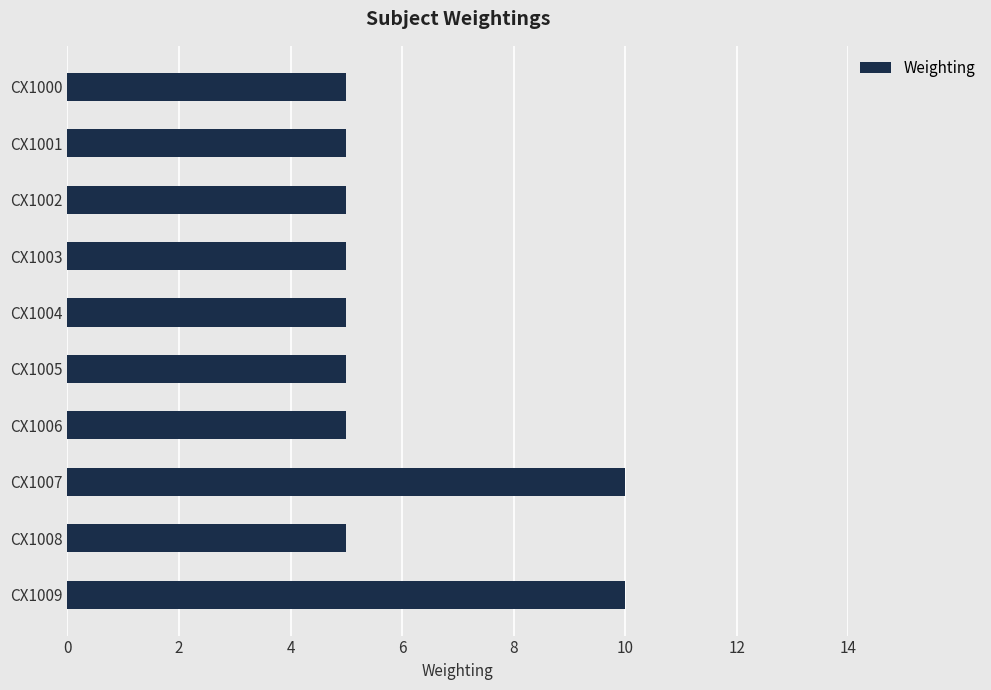

Reading top to bottom, transcribe all the data shown in this chart.

5	5	5	5	5	5	5	10	5	10